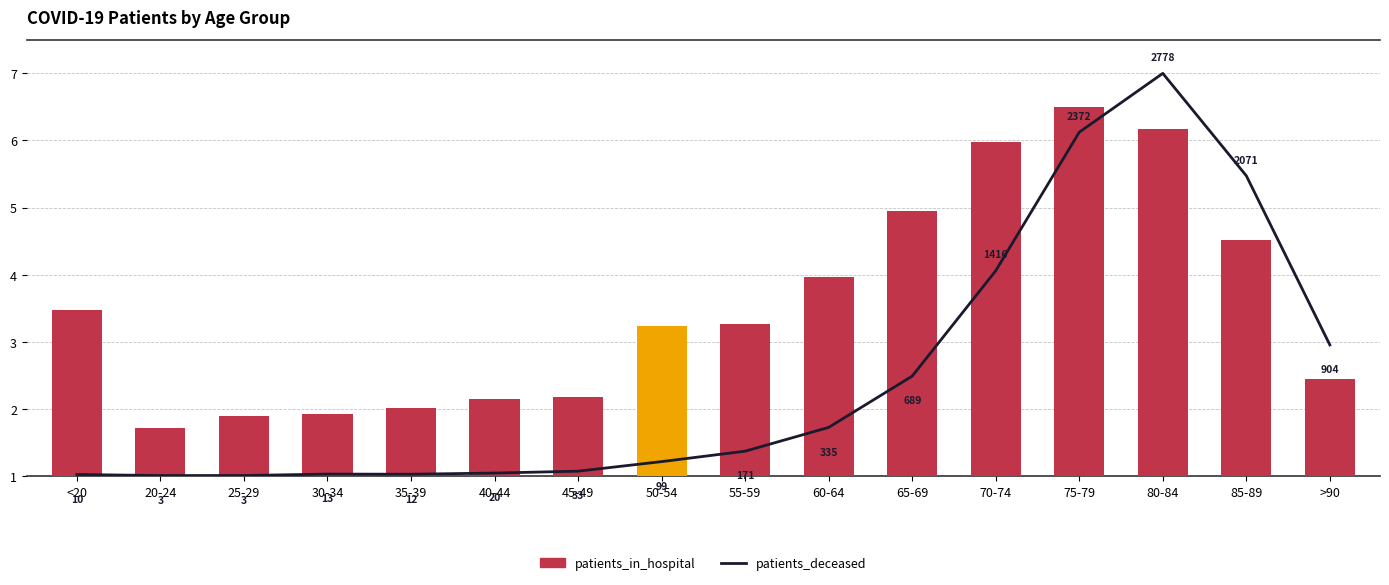

What are all the series names shown in the legend?

patients_deceased, patients_in_hospital